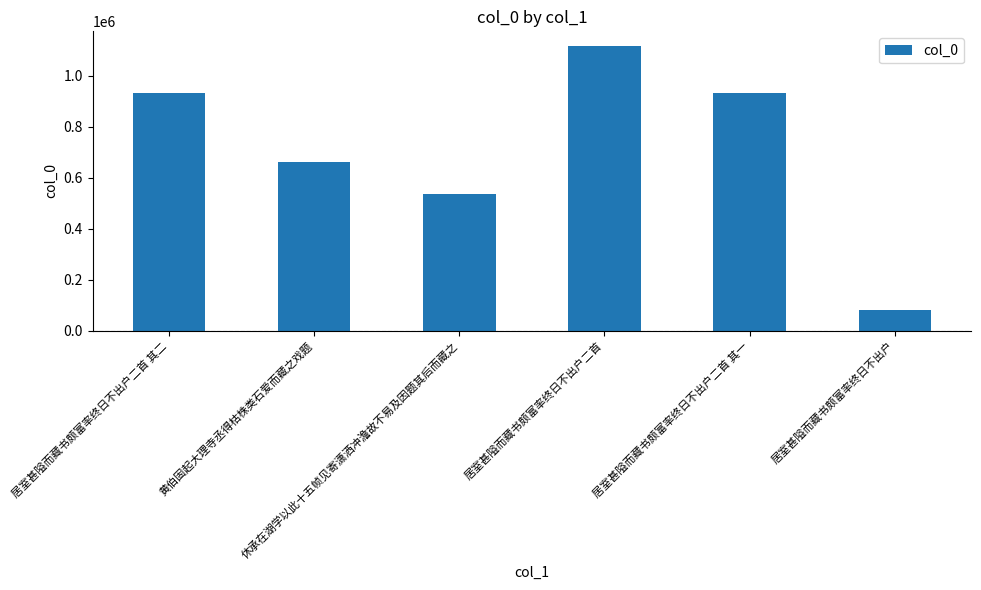

The chart shows a value of 35851 at 居室甚隘而藏书颇富率终日不出户. True or false?

False